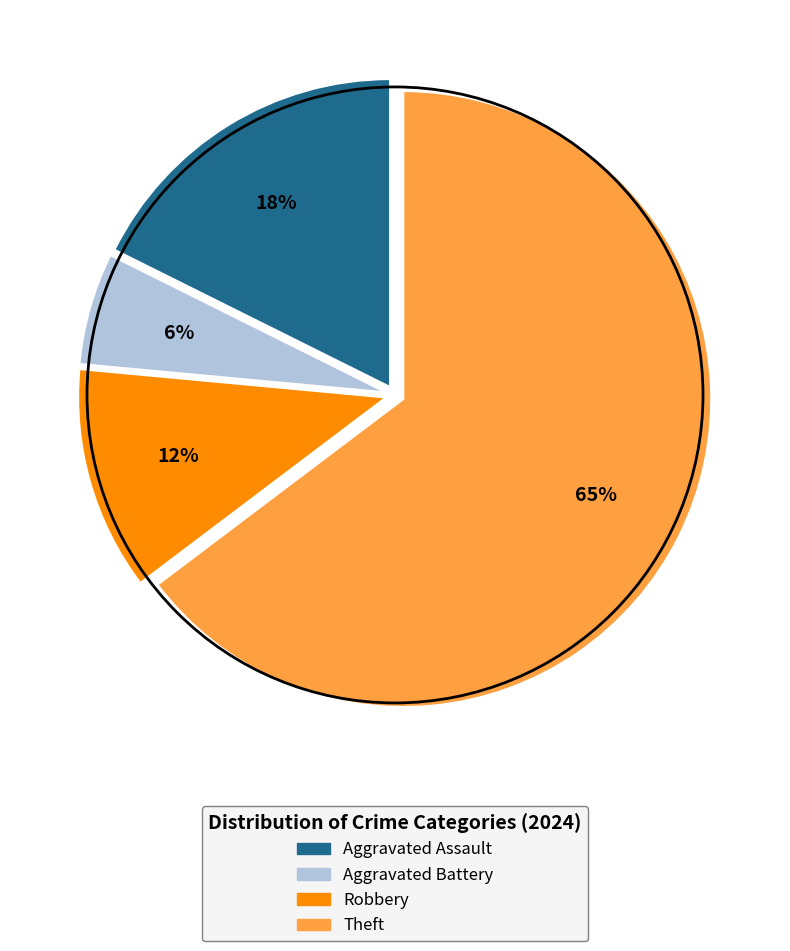

Do Aggravated Battery and Theft together represent more than half of the pie?

Yes